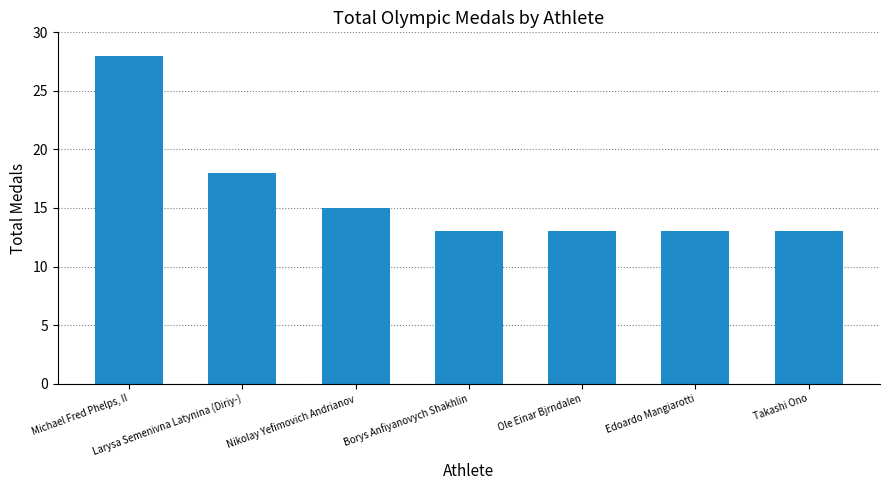

What is the greatest value displayed?

28